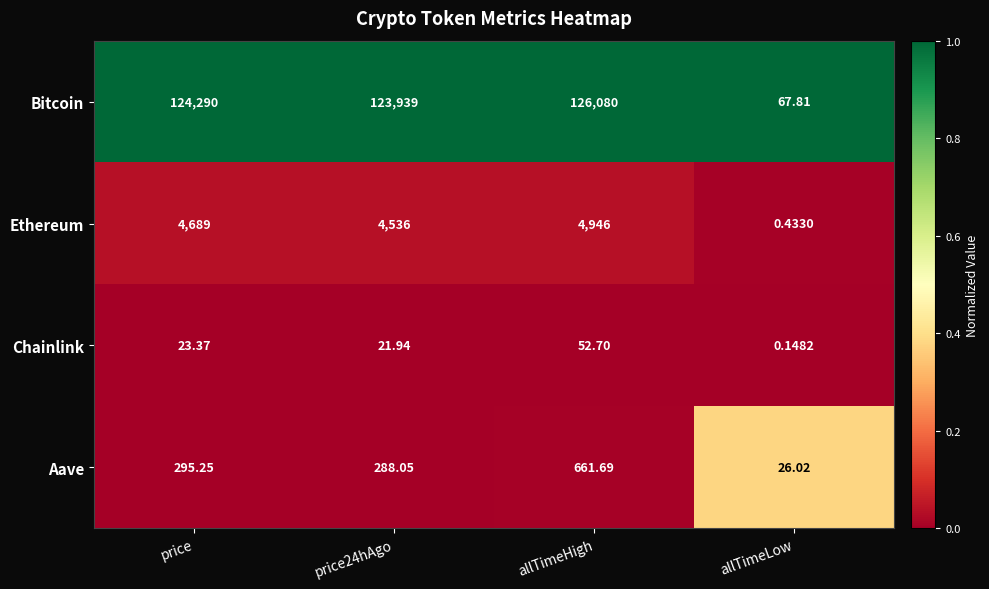

Which series has the largest range (max minus min)?

Bitcoin